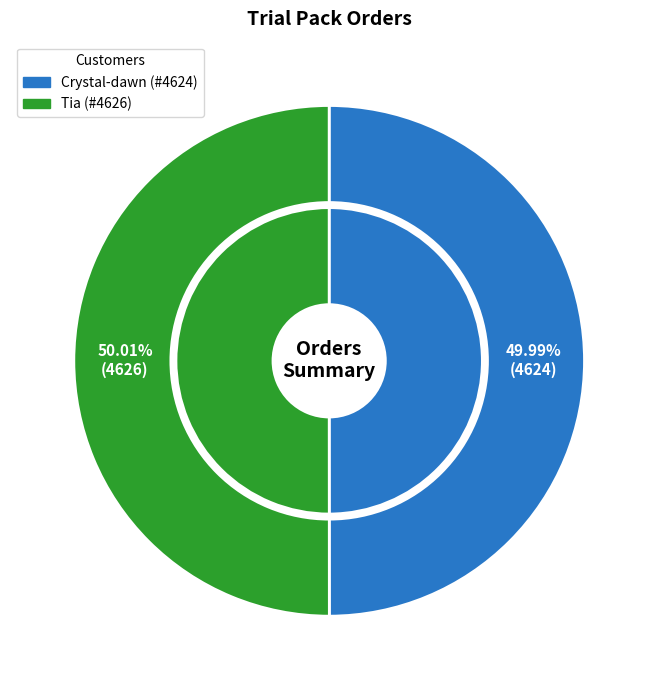

Which has a higher value, Tia or Crystal-dawn?

Tia